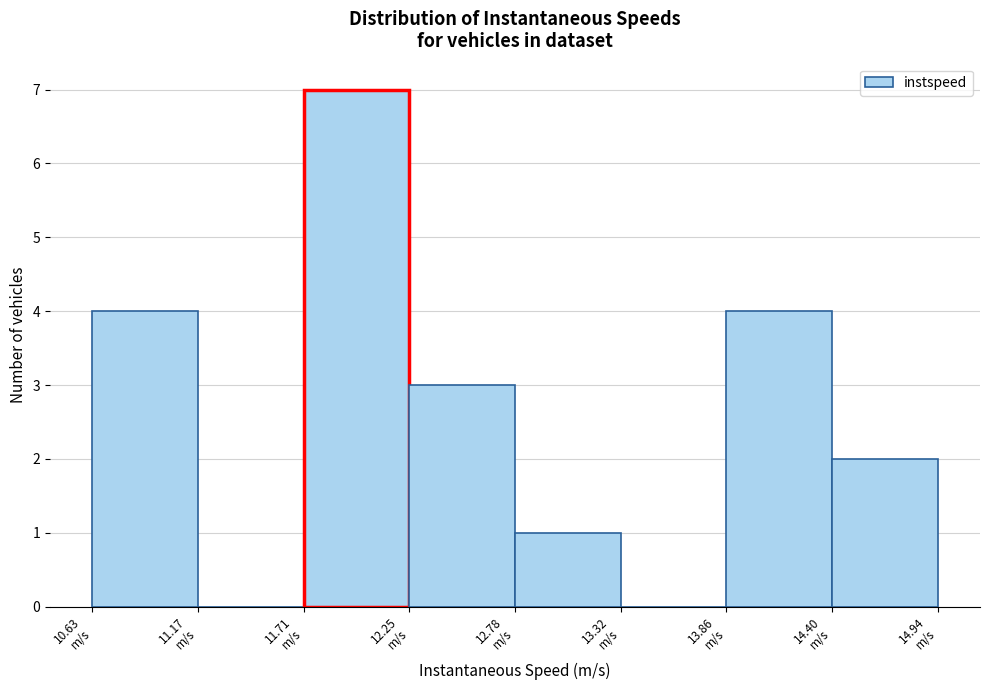

Reading left to right, list every bar in this chart as the range it spans on the x-axis followed by its height. Neither the bar edges nor the heights are printed on the chart, so give them approximately, as read against the axes.

10.6 to 11.2: 4
11.2 to 11.7: 0
11.7 to 12.2: 7
12.2 to 12.8: 3
12.8 to 13.3: 1
13.3 to 13.9: 0
13.9 to 14.4: 4
14.4 to 14.9: 2